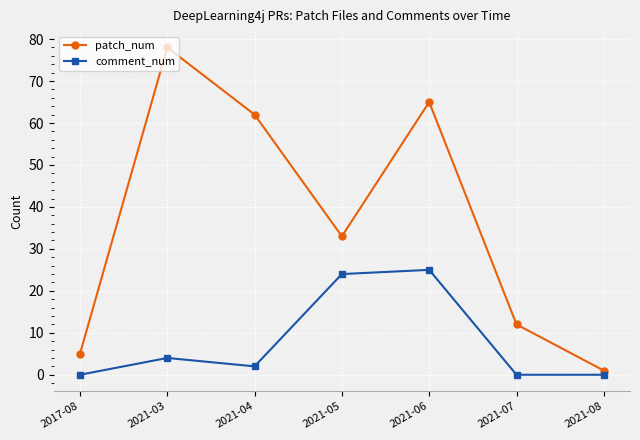

What is the difference between the maximum and second lowest values in the patch_num series?

73